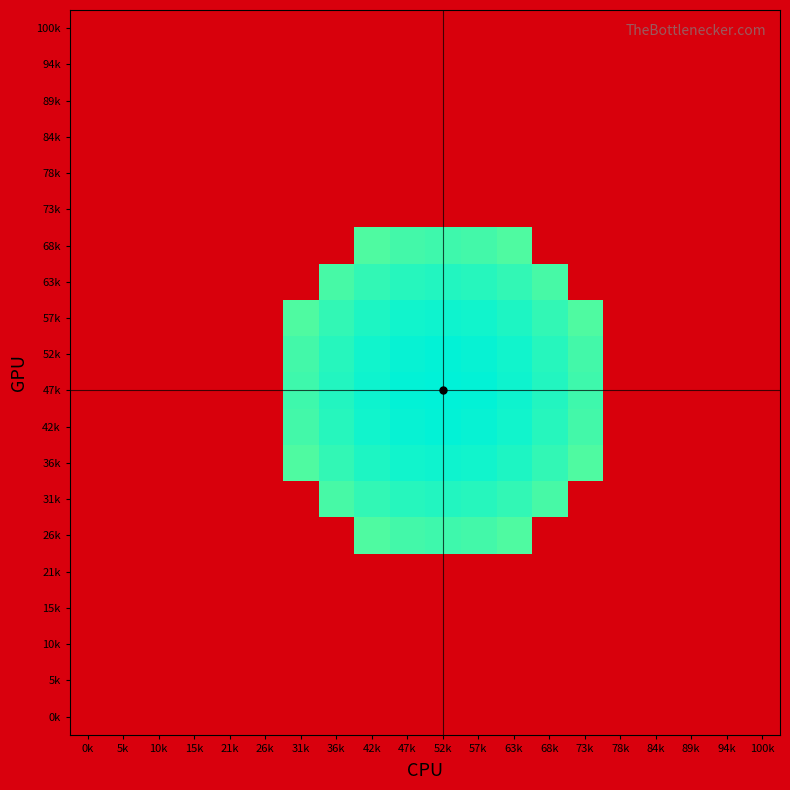

Between 42k and 78k, which series saw the biggest shift?

47k